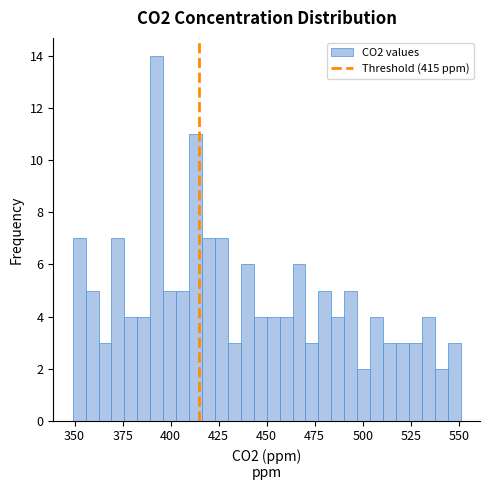

Around what value on the x-axis is the tallest bar? Give the approximate position of its centre, as read against the axis.

395